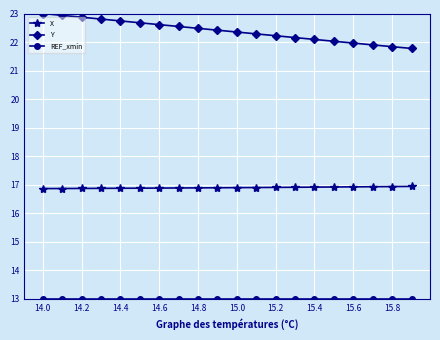

What is the minimum value for Y?

21.8